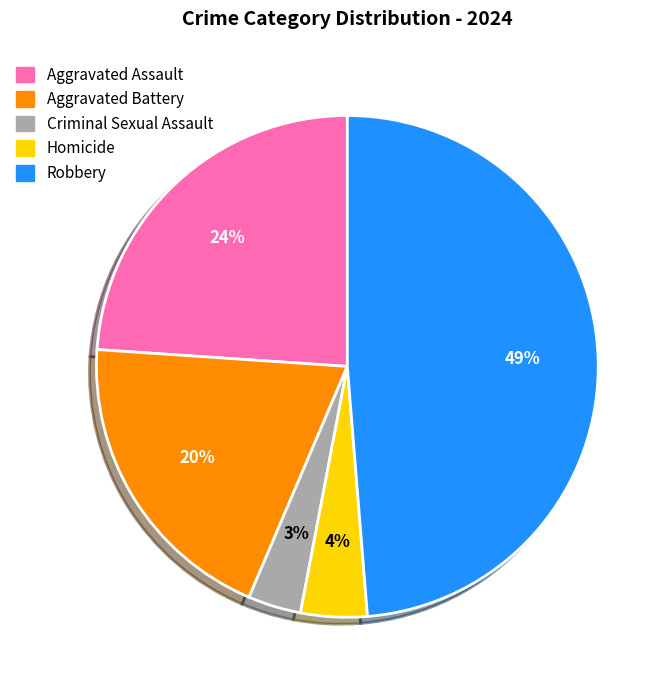

Is Aggravated Assault the majority of the pie?

No